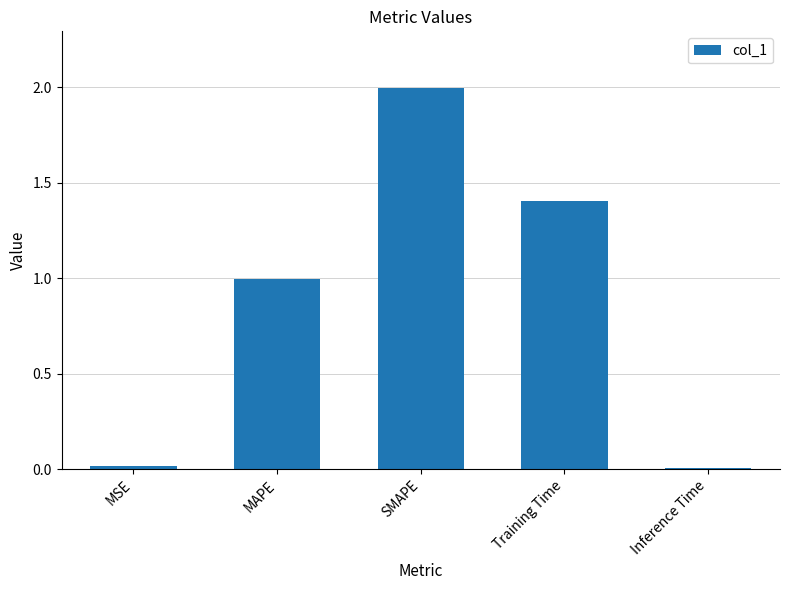

Is it true that the value at MSE is 0.0?

True